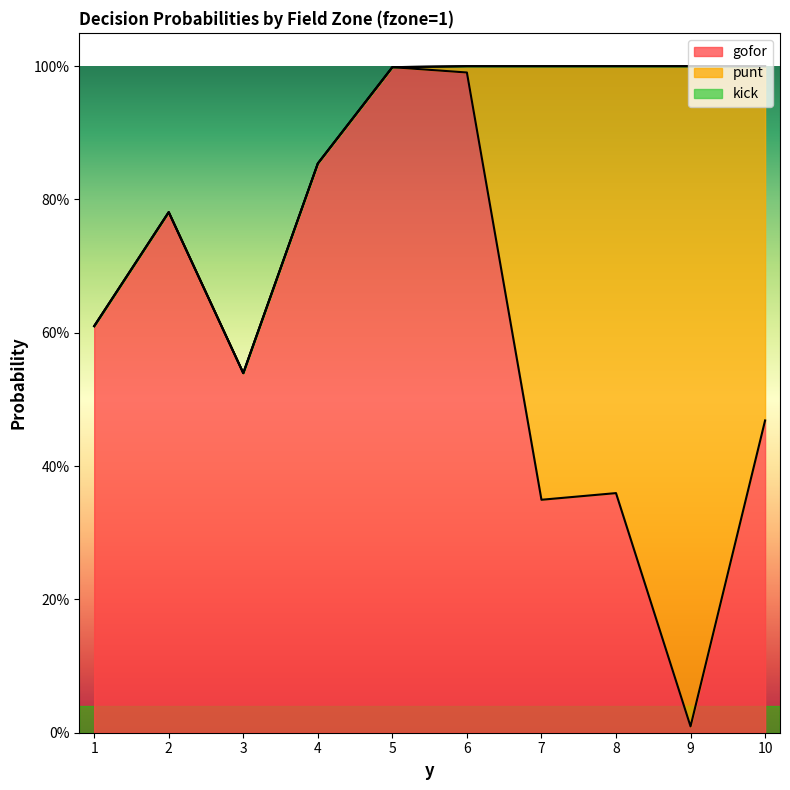

True or false: kick and punt cross at least once.

False